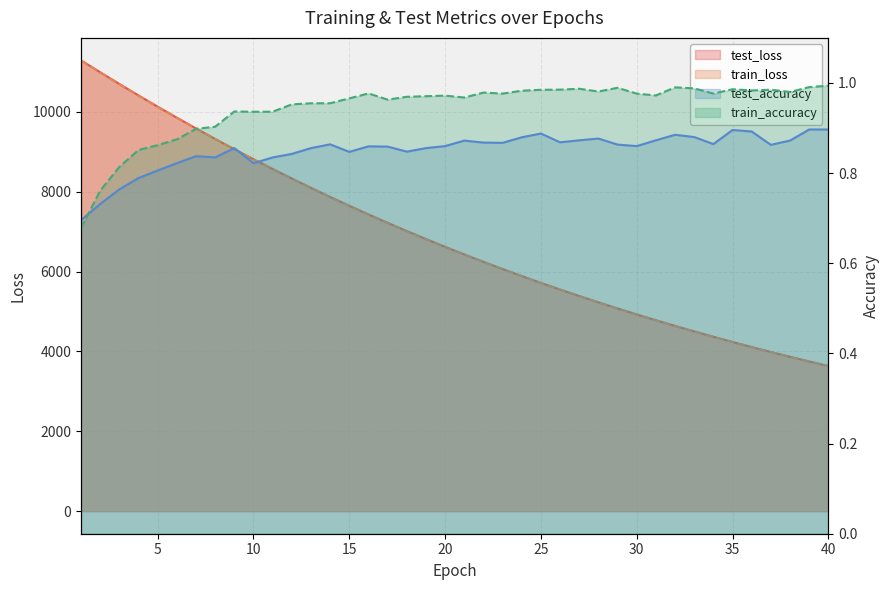

Rank the series at 26 from lowest to highest value.

test_accuracy, train_accuracy, train_loss, test_loss